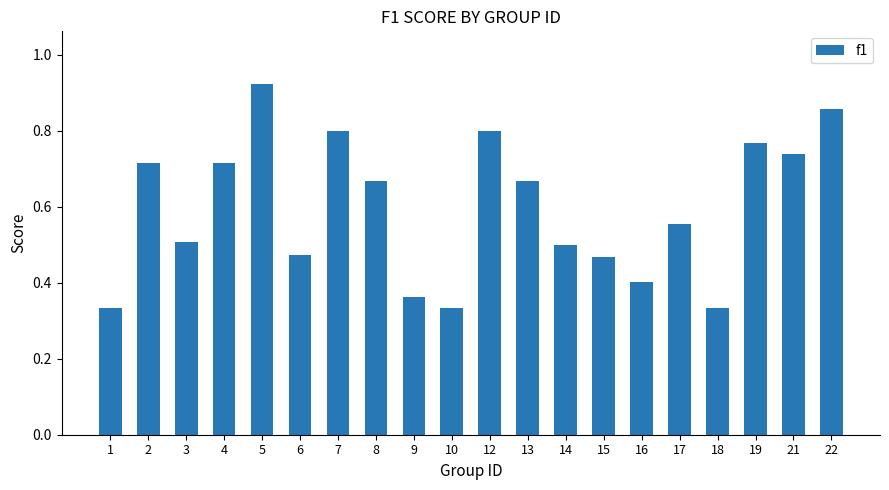

Which label corresponds to the largest value in the chart?

5